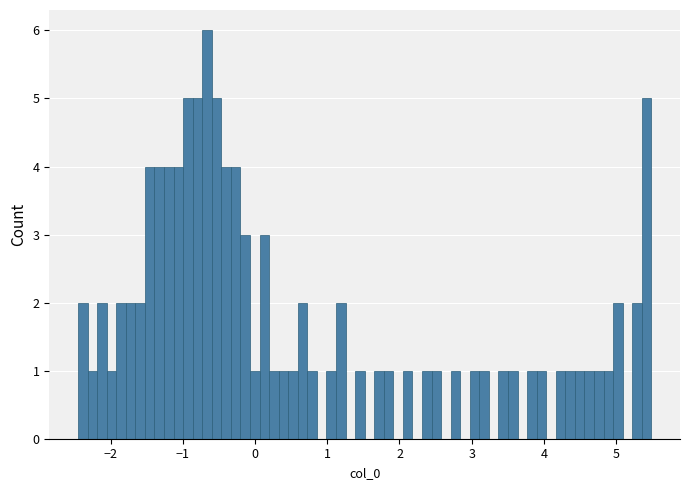

Read against the x-axis, roughly where is the centre of the tallest bar?

-0.7